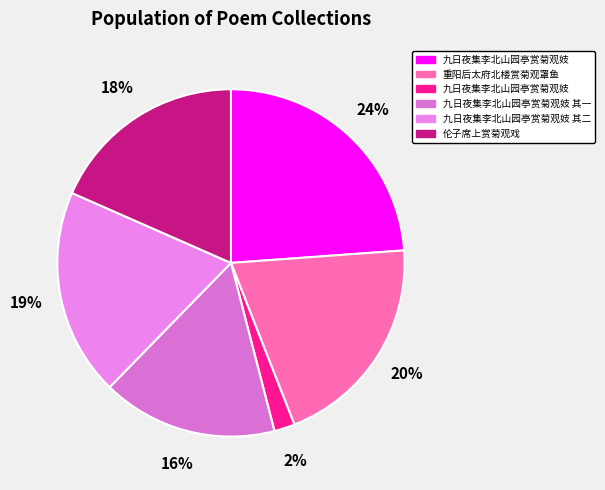

Is there any slice that represents more than half of the pie?

No